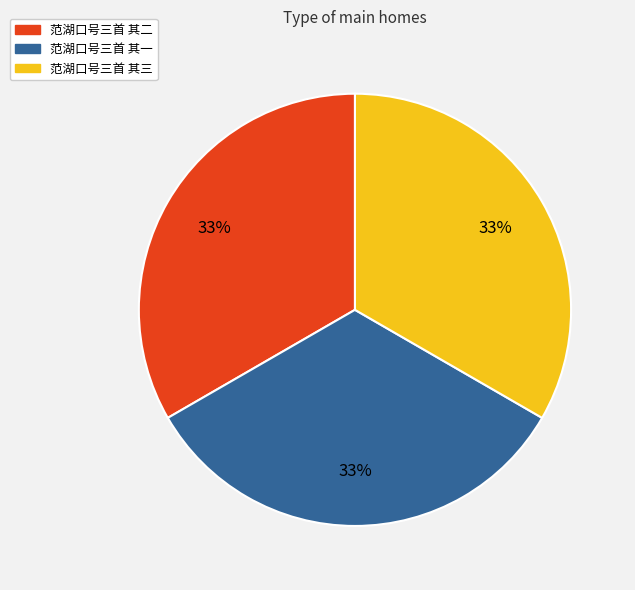

Do 范湖口号三首 其三 and 范湖口号三首 其二 together represent more than half of the pie?

Yes